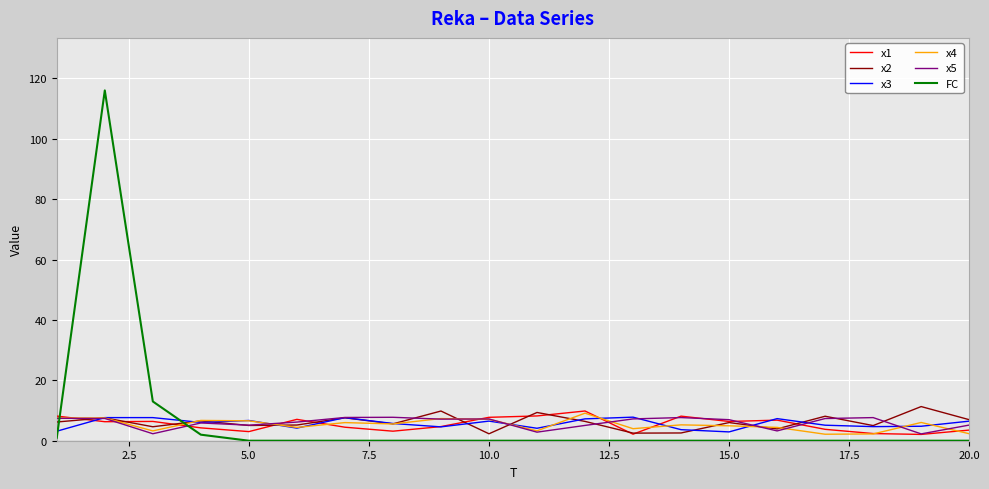

Does the chart have visible grid lines?

Yes